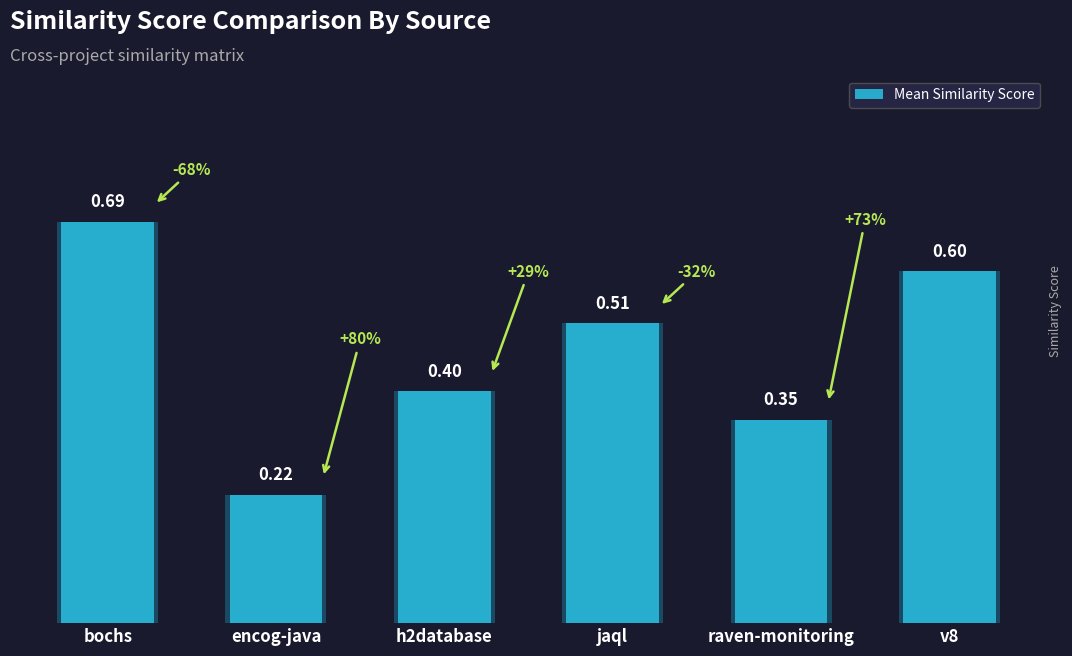

Which category has the lowest value across all series?

encog-java